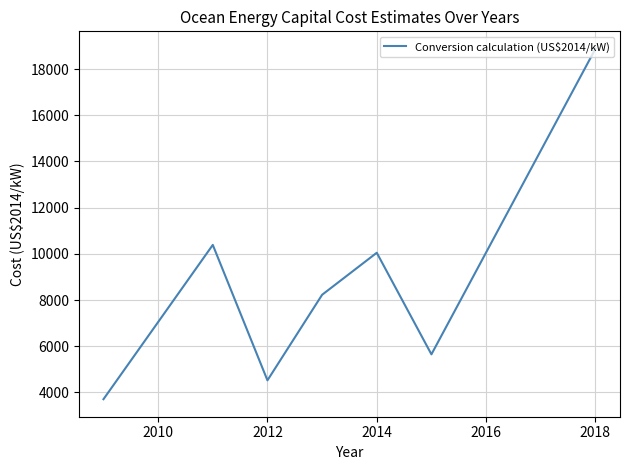

True or false: there are more than 2 points higher than both neighbors.

False